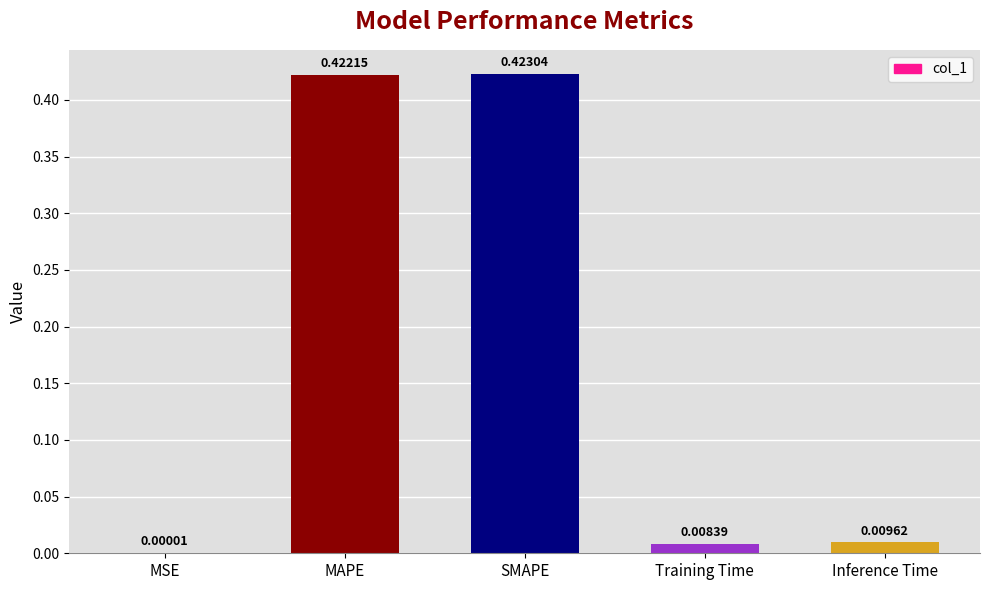

Which label corresponds to the largest value in the chart?

SMAPE